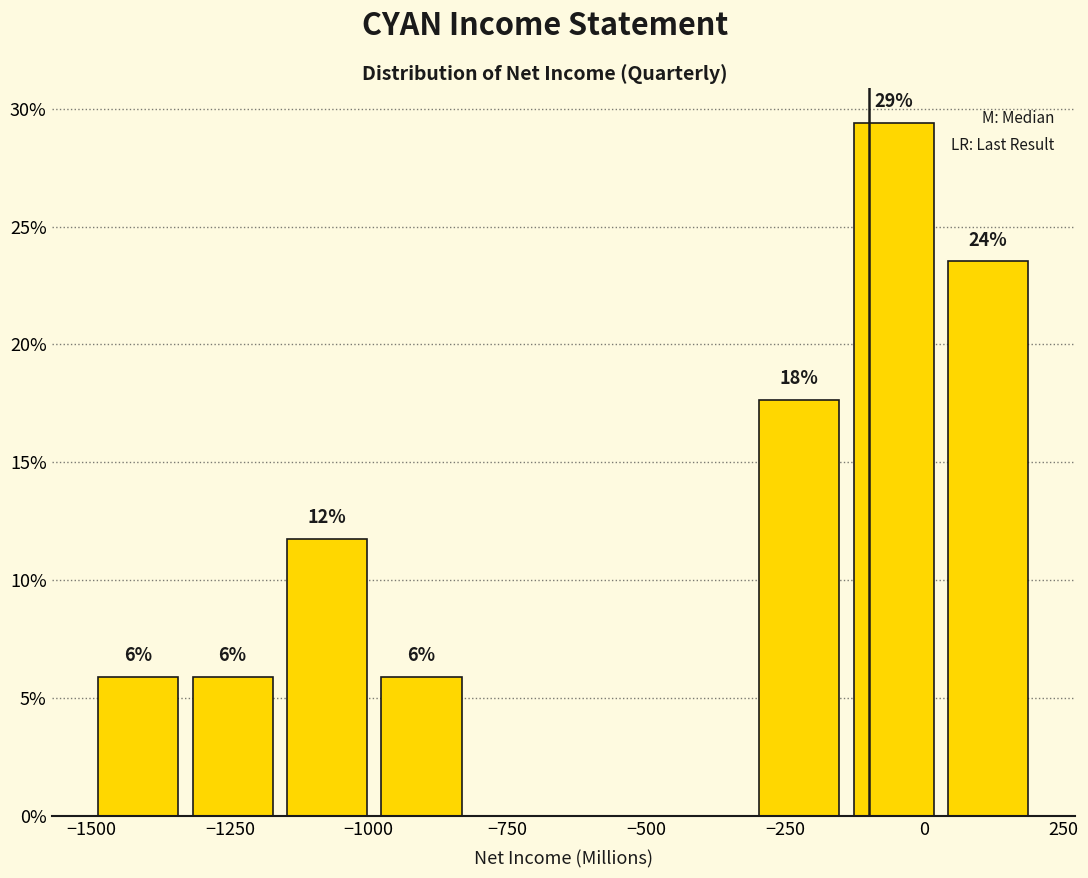

Around what value on the x-axis is the tallest bar? Give the approximate position of its centre, as read against the axis.

-50